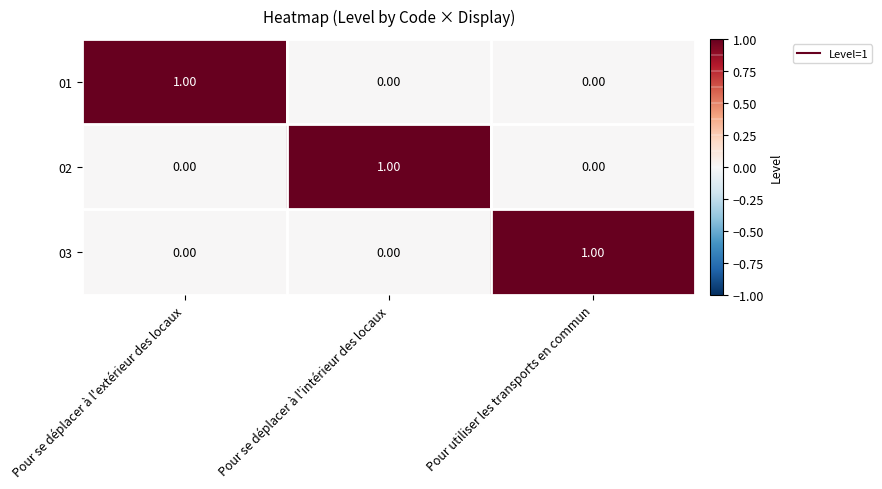

Is the value of 03 at Pour utiliser les transports en commun greater than the value of 02 at Pour se déplacer à l'extérieur des locaux?

Yes